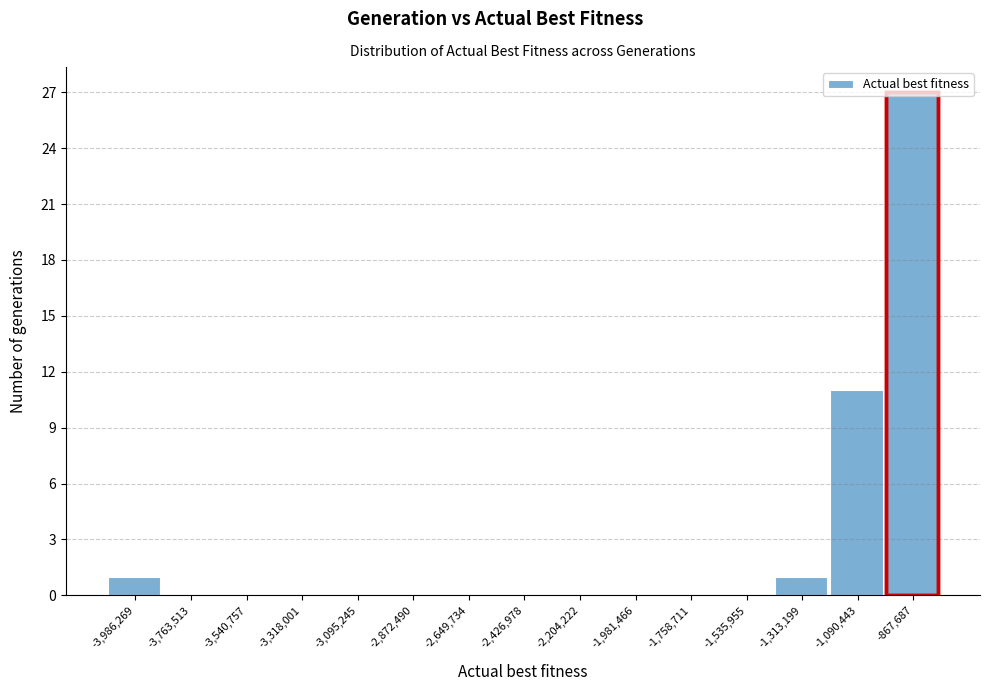

Which category has the highest value across all series?

-867,687